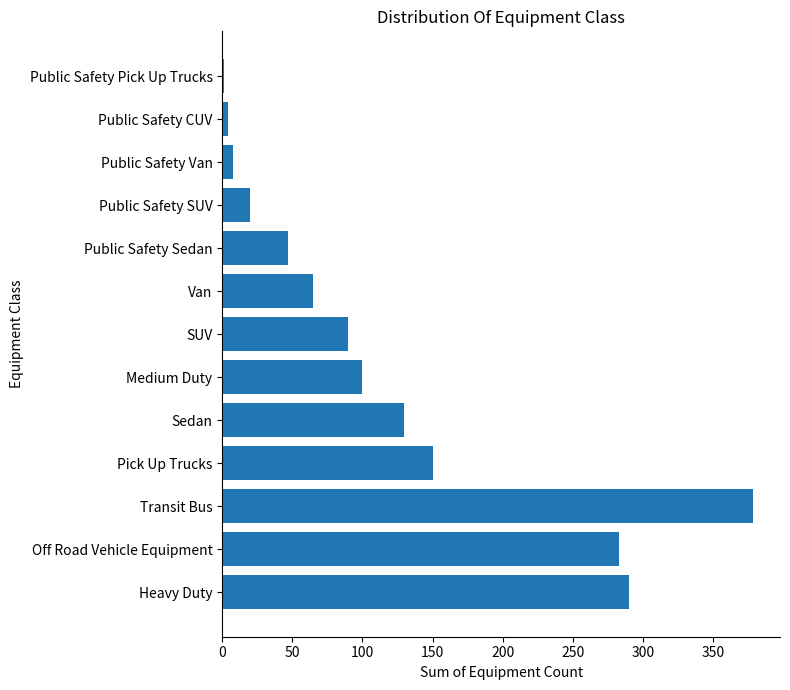

What is the sum of all values?

1567